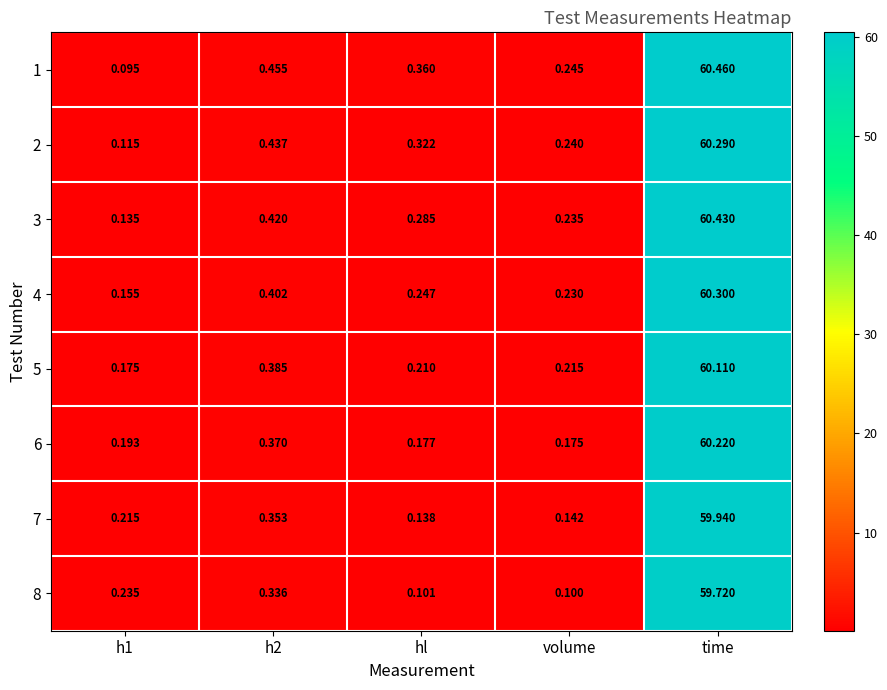

At which category is the sum across all series the highest?

time